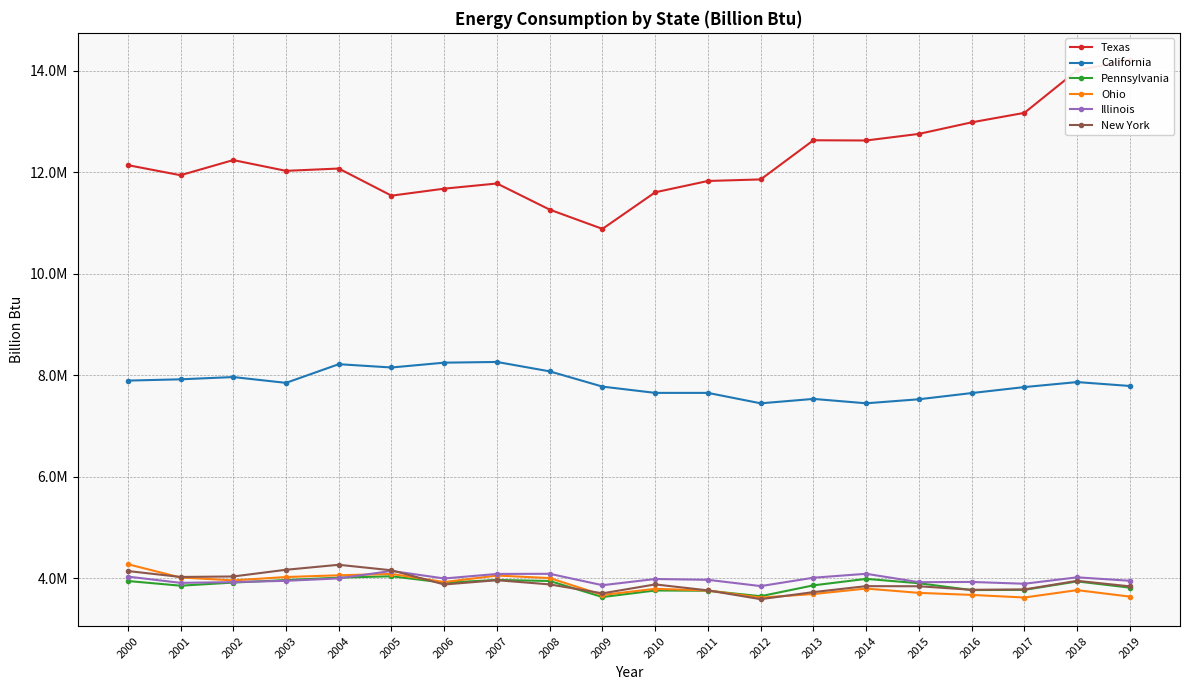

What is the total value across all series at 2006?

35619790